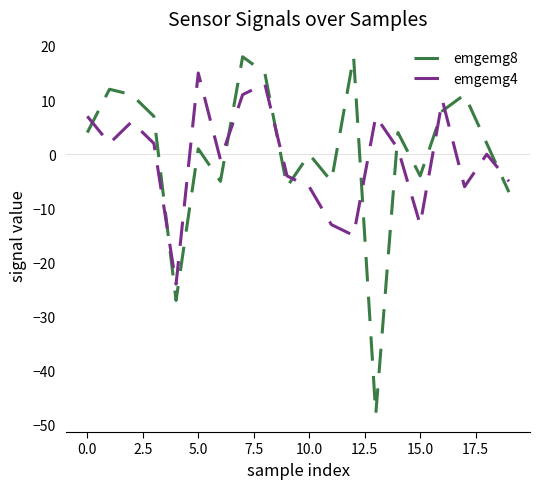

Count the number of categories in the chart.

20